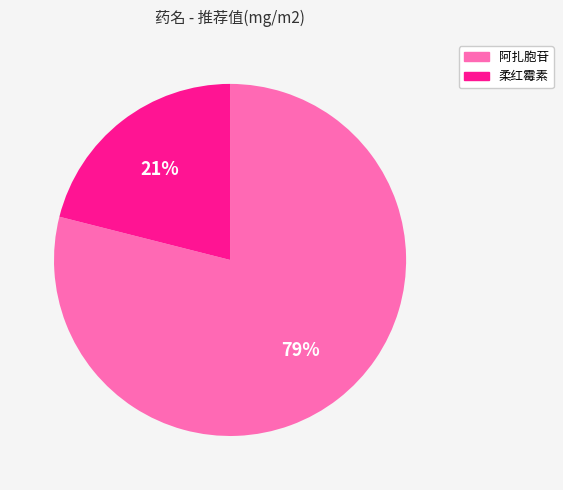

Is the sum of 阿扎胞苷 and 柔红霉素 greater than half?

Yes